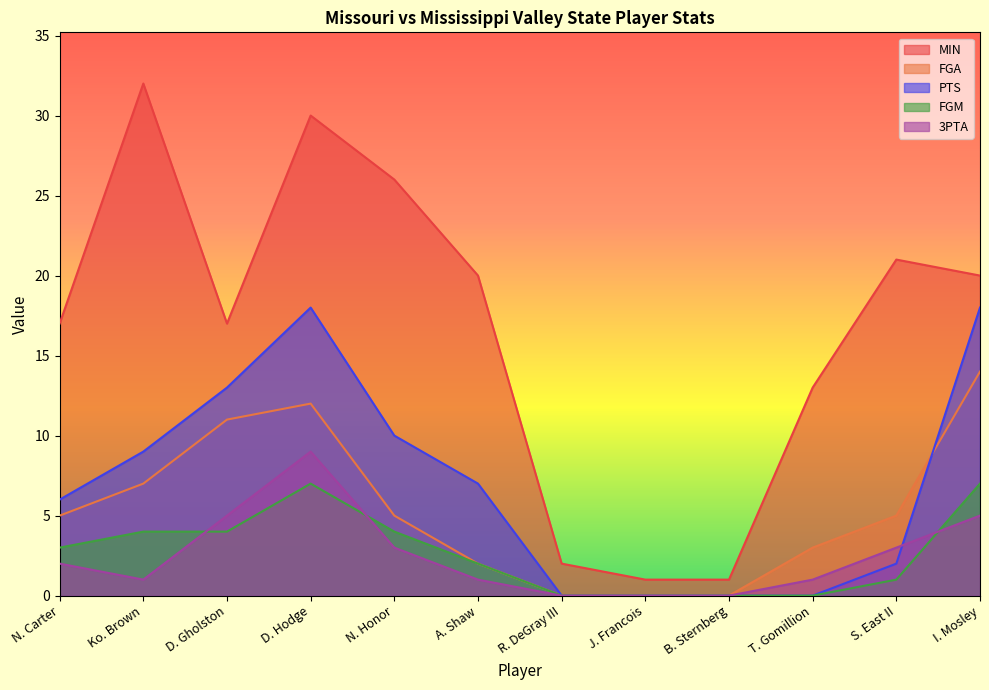

Count the number of data series in this chart.

5